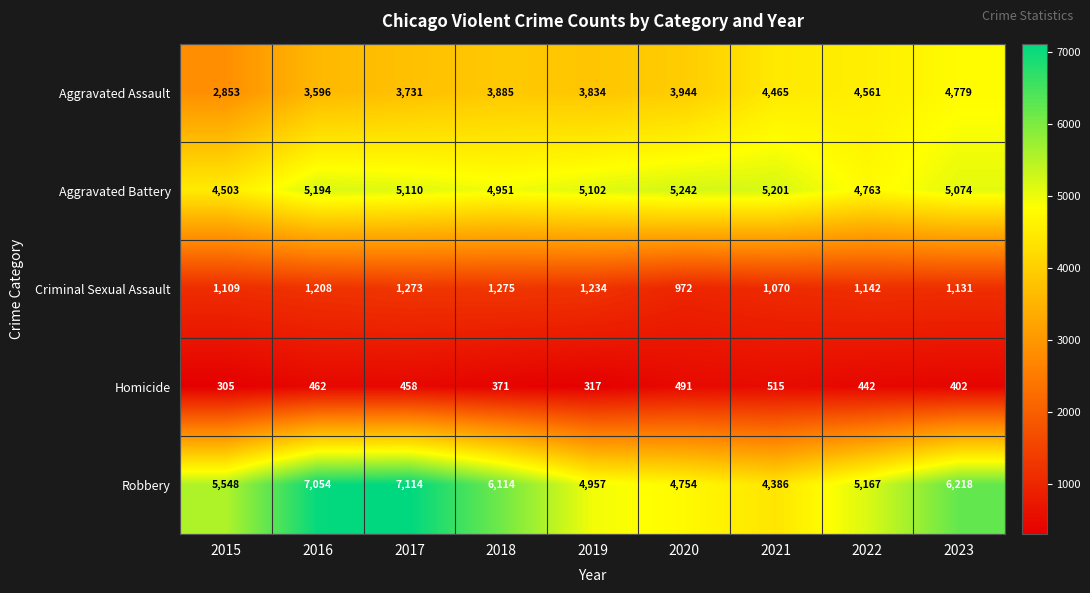

What is the average value of the Homicide series?

418